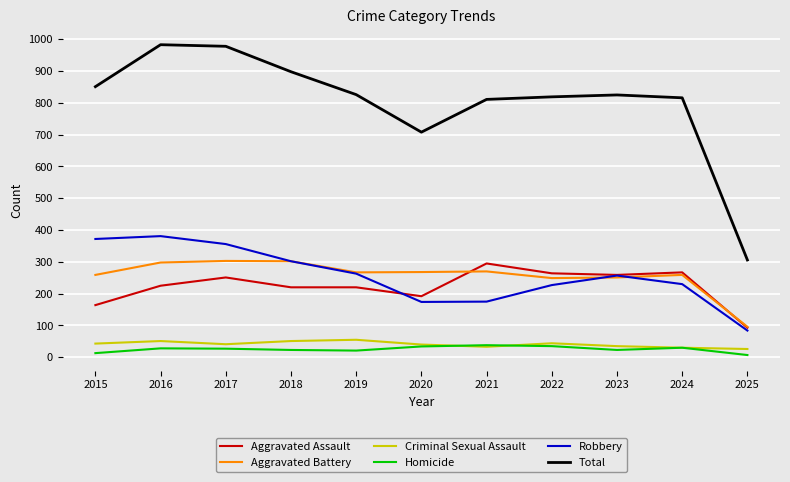

After their last crossing, which series has the higher values: Aggravated Battery or Robbery?

Aggravated Battery